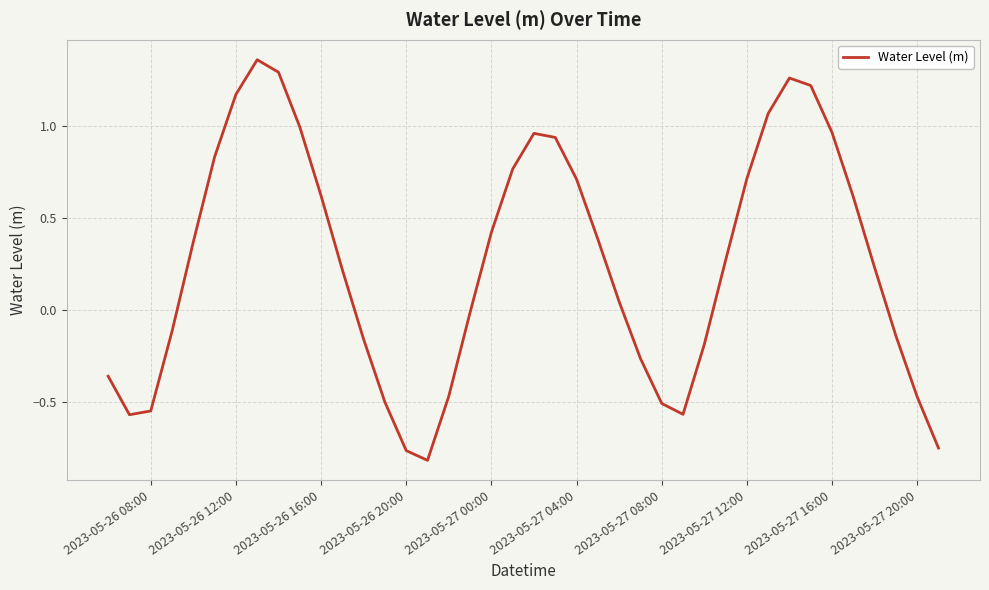

True or false: there are more than 1 points higher than both neighbors.

True